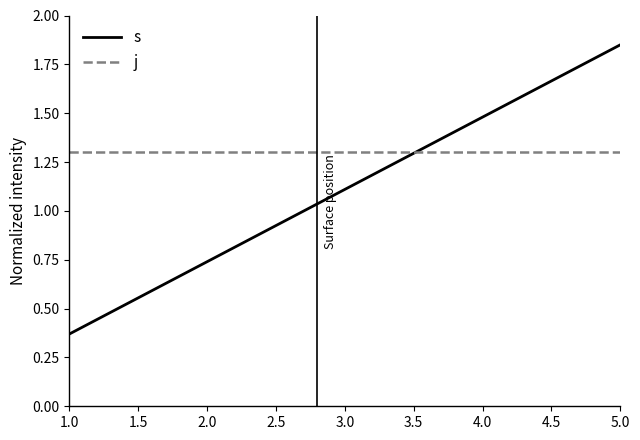

At how many categories does at least one series exceed 0?

5